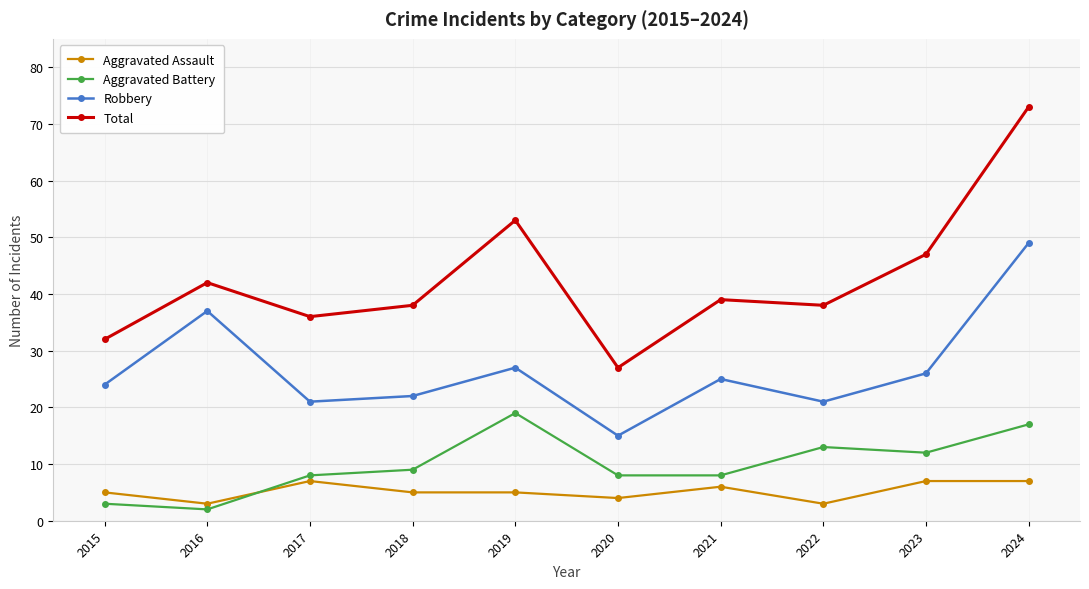

At which label does Total reach its peak?

2024